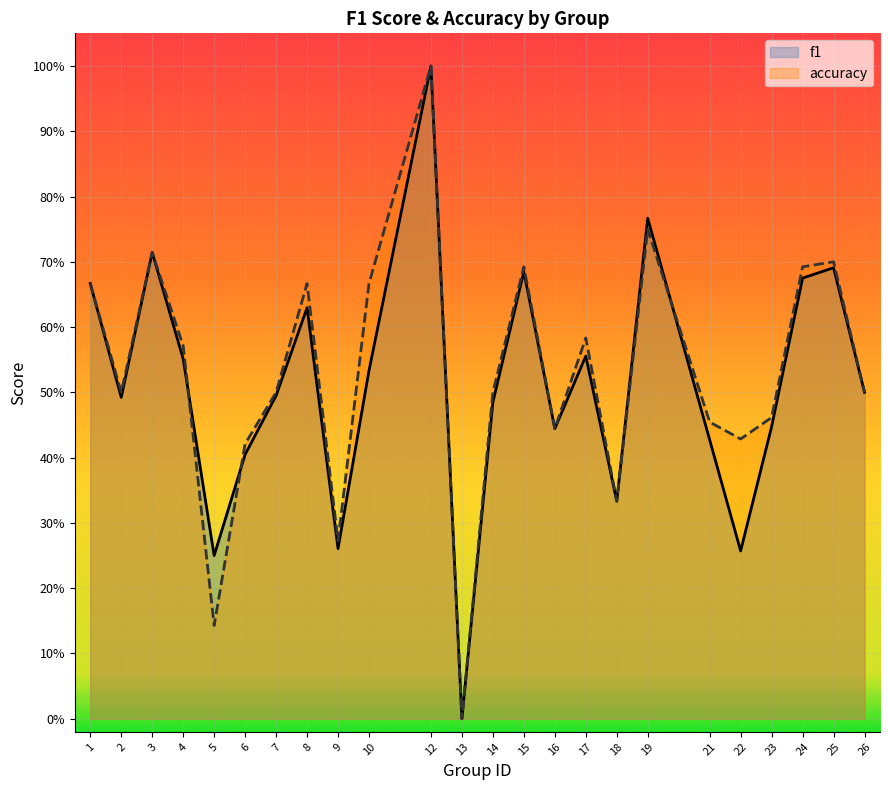

What are all the series names shown in the legend?

f1, accuracy